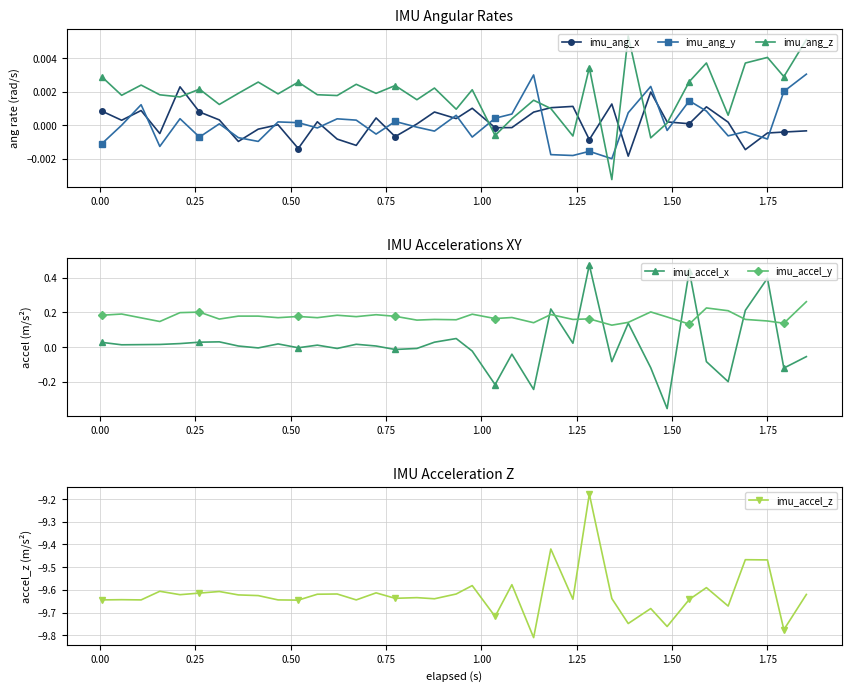

True or false: imu_ang_z has more than 2 points higher than both neighbors.

True